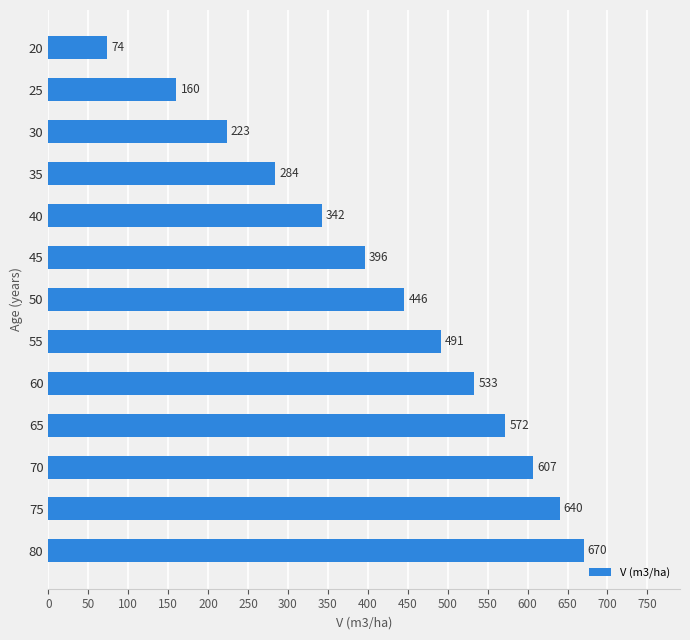

True or false: the data shows 654.3 at 45.

False